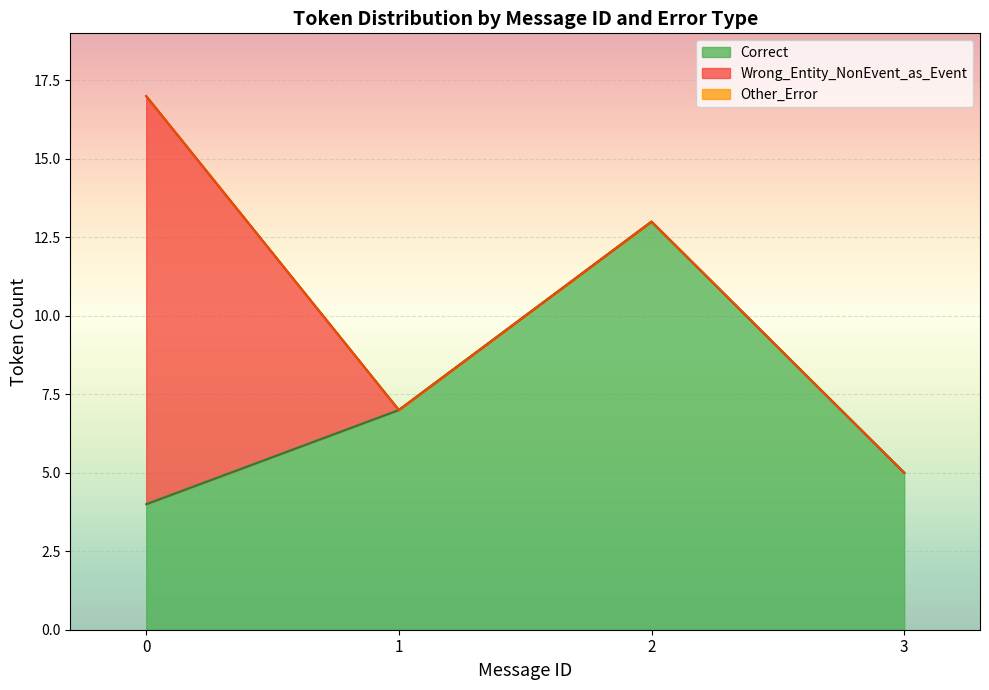

Which series has the largest range (max minus min)?

Wrong_Entity_NonEvent_as_Event